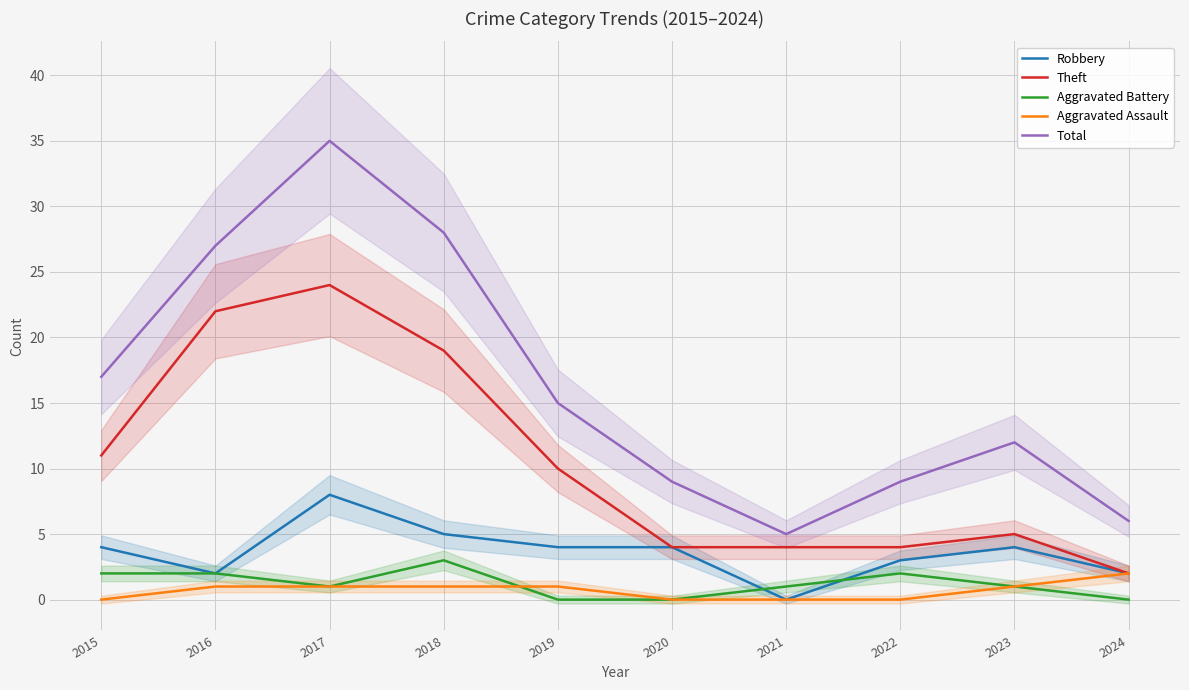

Reading left to right, list all the values displayed in this chart.

Robbery: 4	2	8	5	4	4	0	3	4	2
Theft: 11	22	24	19	10	4	4	4	5	2
Aggravated Battery: 2	2	1	3	0	0	1	2	1	0
Aggravated Assault: 0	1	1	1	1	0	0	0	1	2
Total: 17	27	35	28	15	9	5	9	12	6